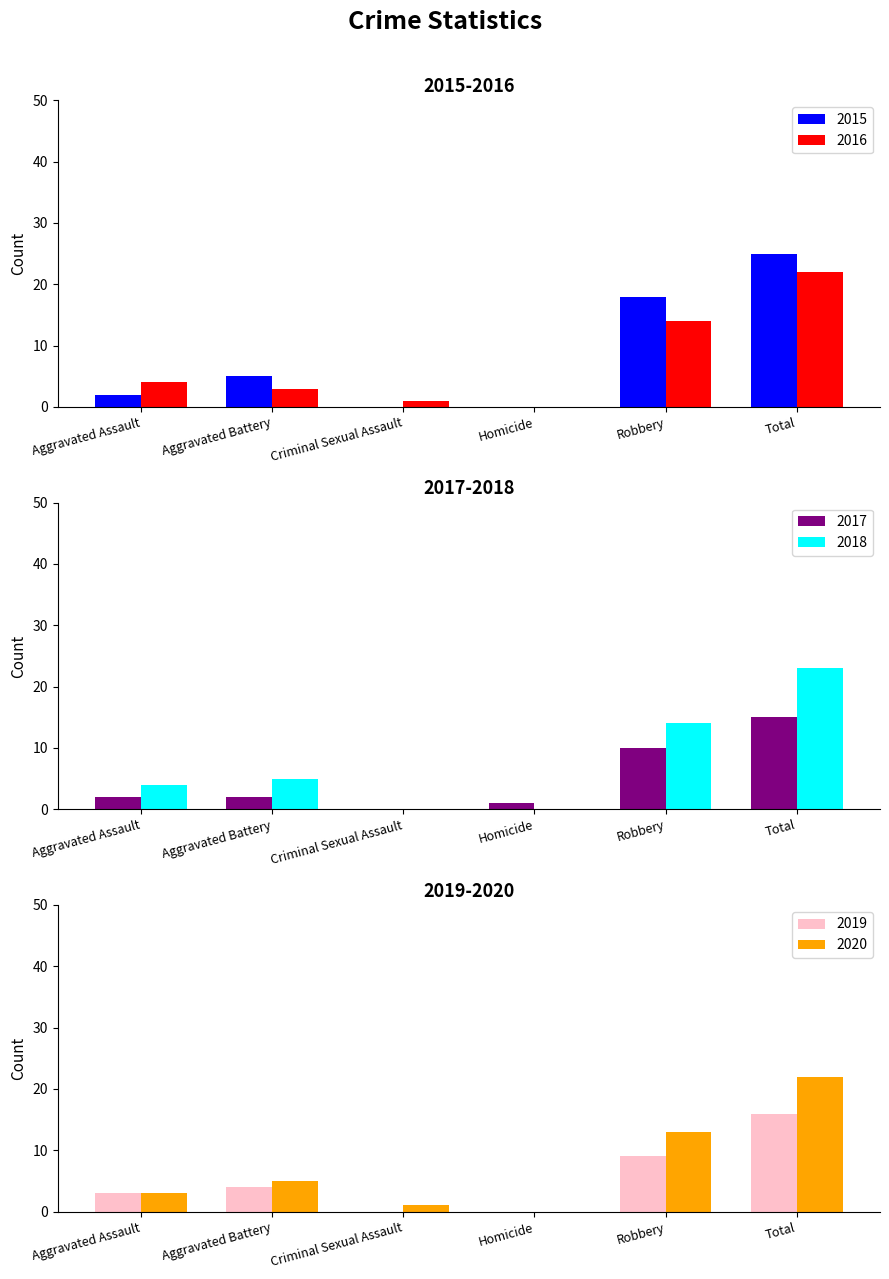

How many positive values does the 2016 series have?

5